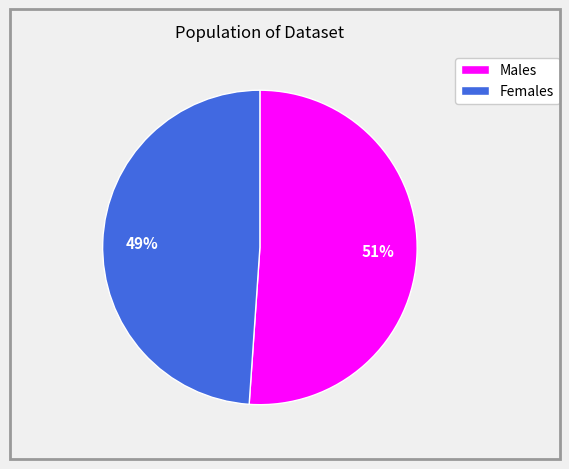

To the nearest percent, what is the average slice percentage?

50%